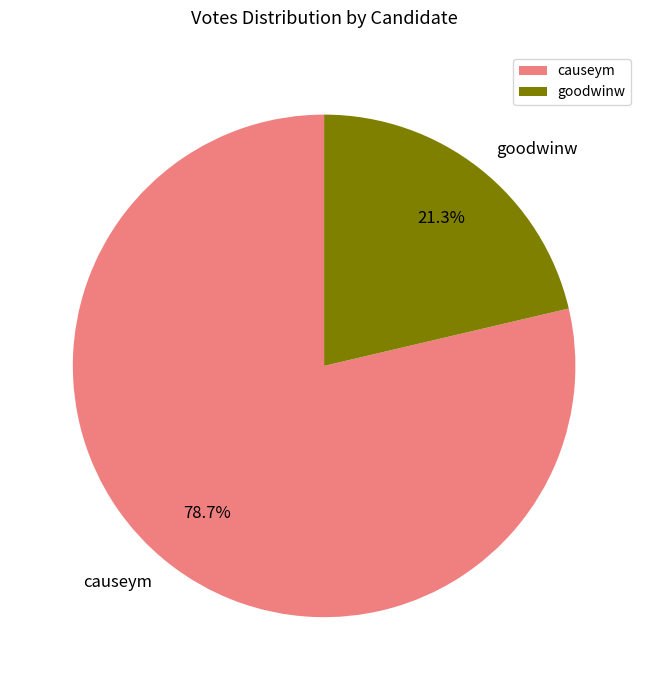

Which slice is the smallest?

goodwinw